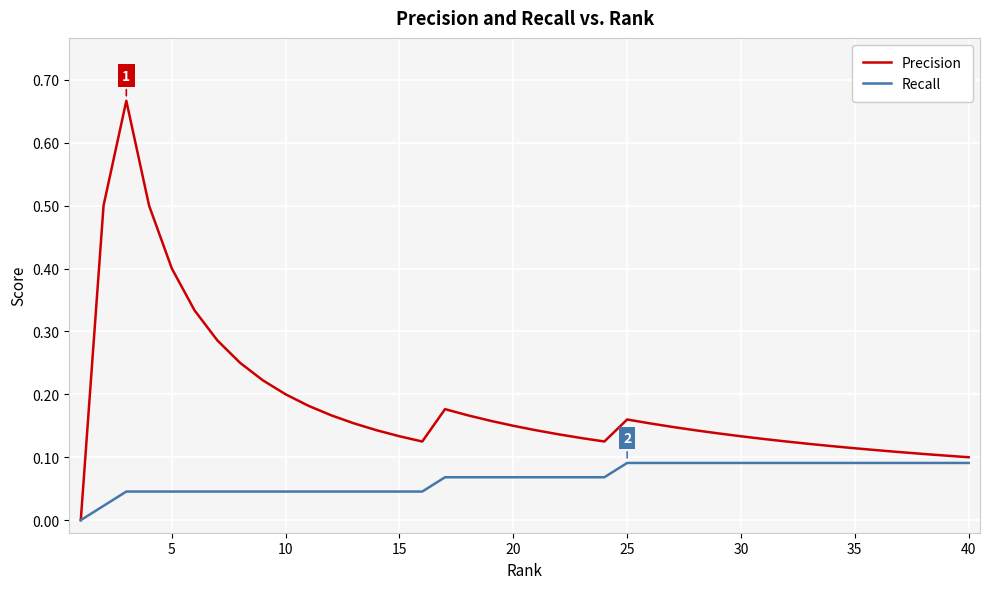

Rank the series by their average value, from lowest to highest.

Recall, Precision